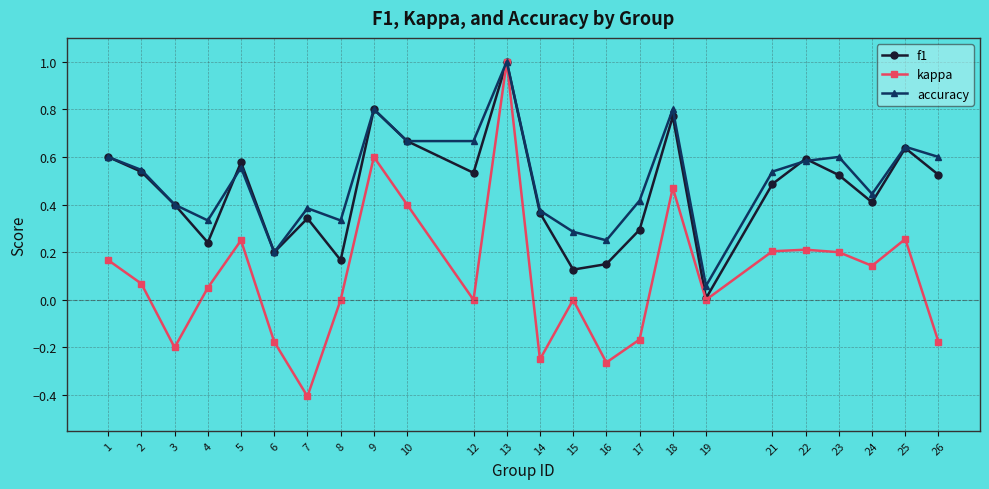

What is the sum of all f1 values?

11.0